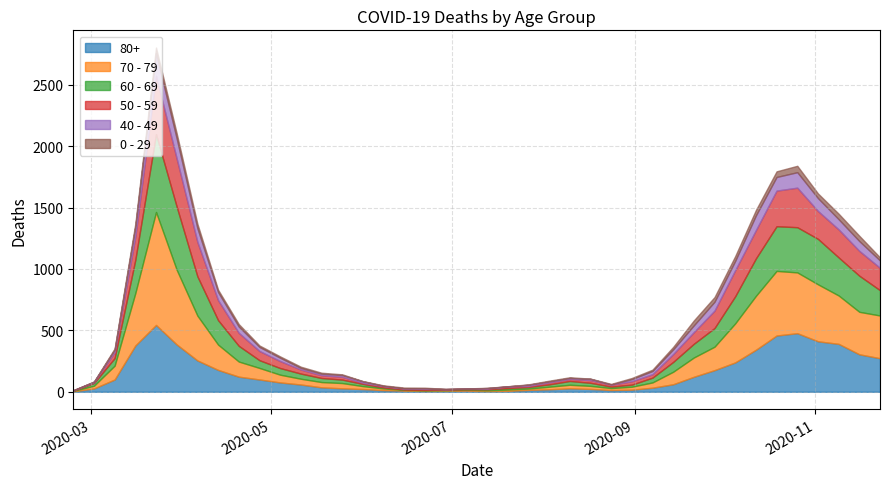

Is the value of 40 - 49 at 2020-07-13 greater than the value of 80+ at 2020-08-17?

No